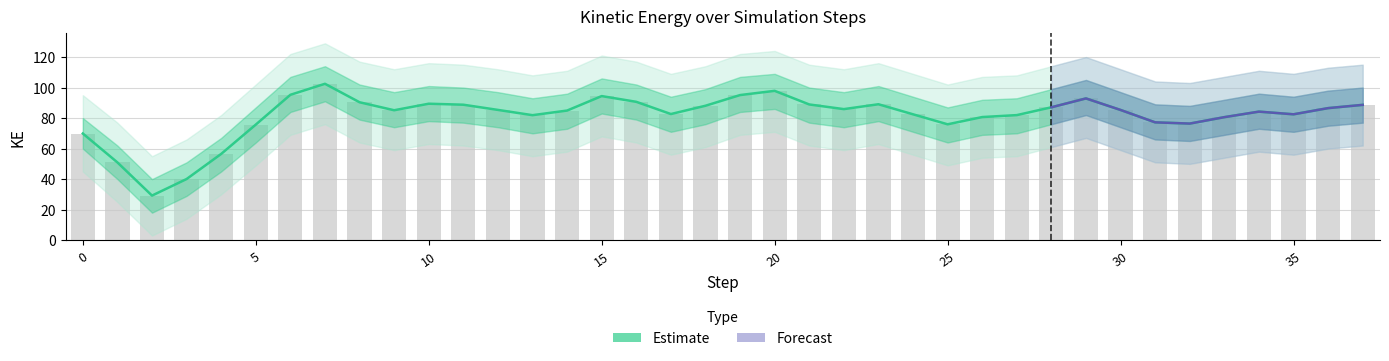

At which category does the chart reach its minimum across all series?

2